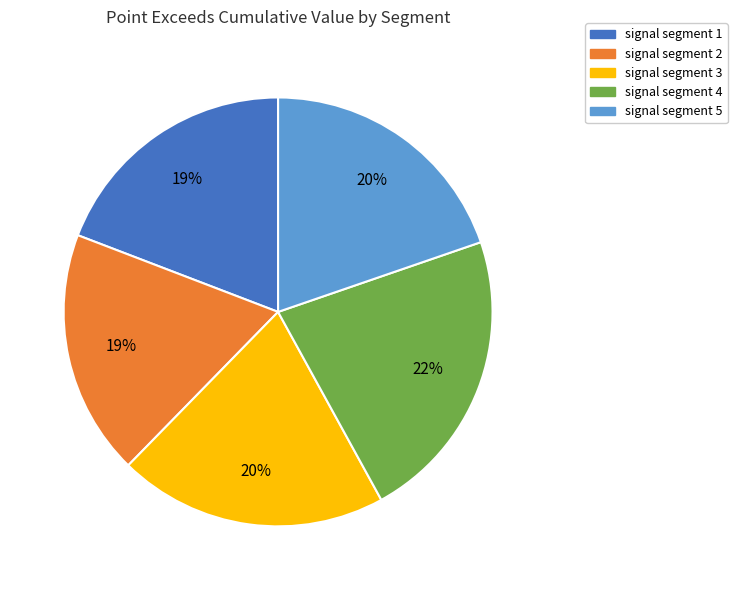

To the nearest percent, what is the combined percentage of signal segment 2 and signal segment 4?

41%